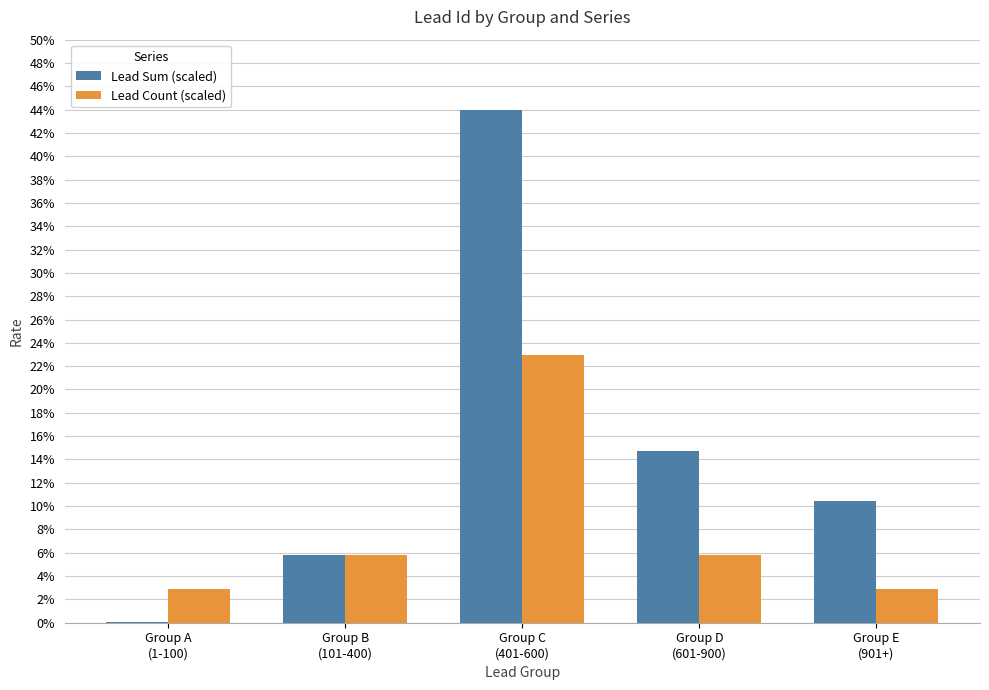

How many values in the Lead Count (scaled) series exceed 5?

3